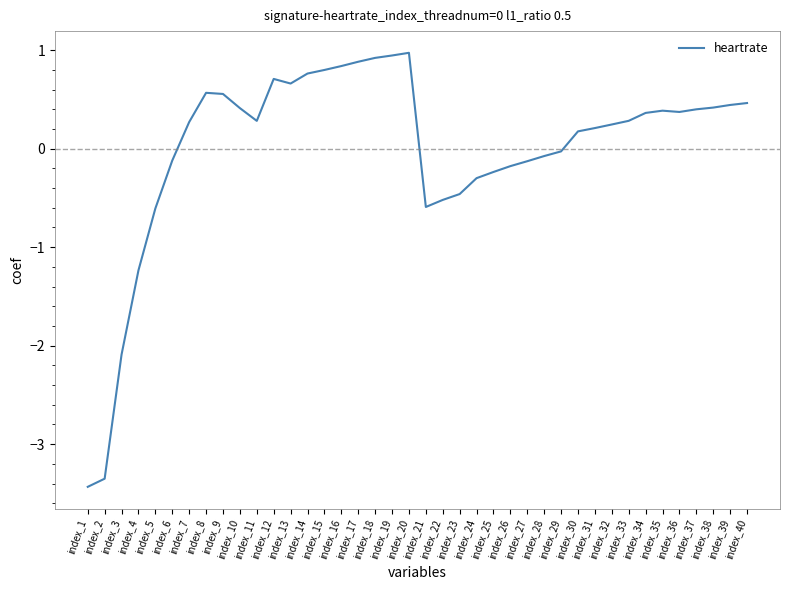

At which category does the chart reach its minimum across all series?

index_1